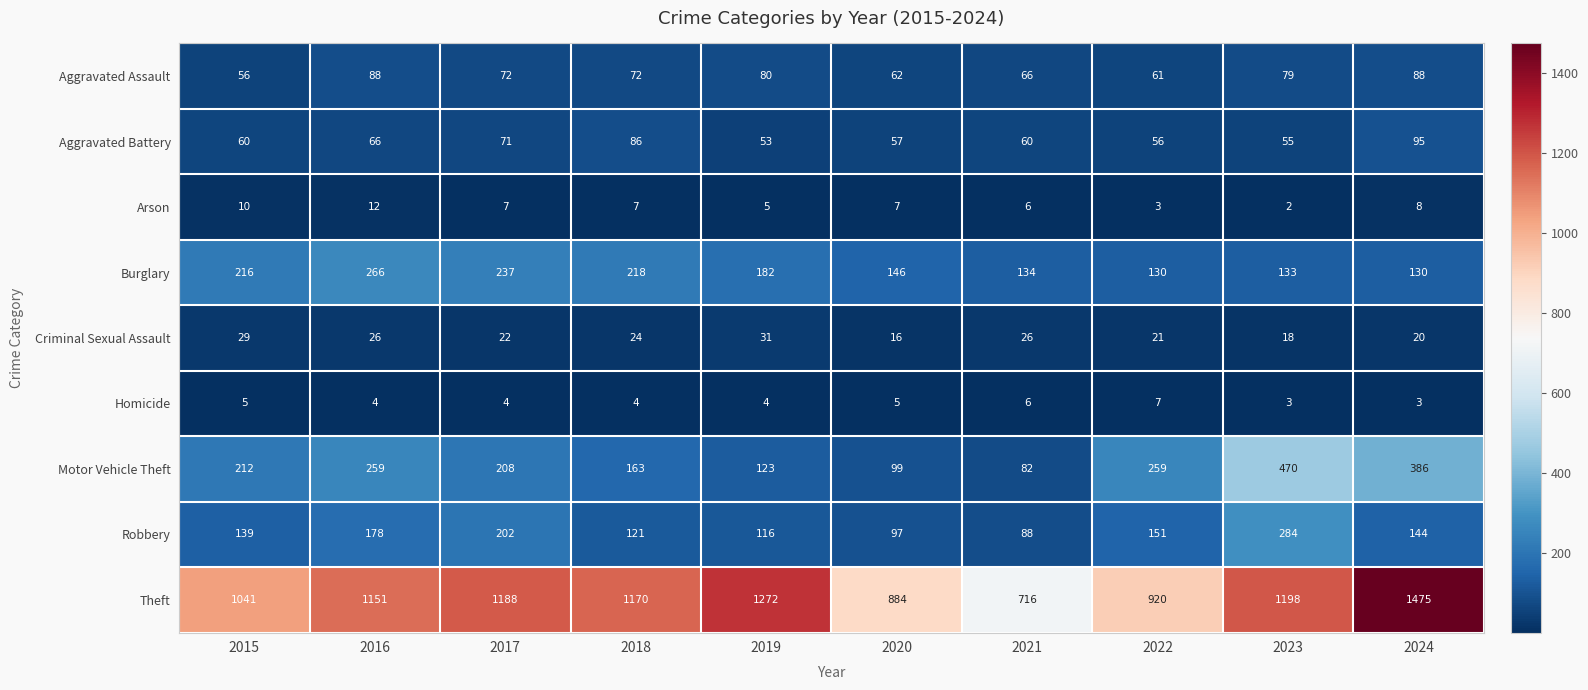

Rank the series at 2016 from highest to lowest value.

Theft, Burglary, Motor Vehicle Theft, Robbery, Aggravated Assault, Aggravated Battery, Criminal Sexual Assault, Arson, Homicide